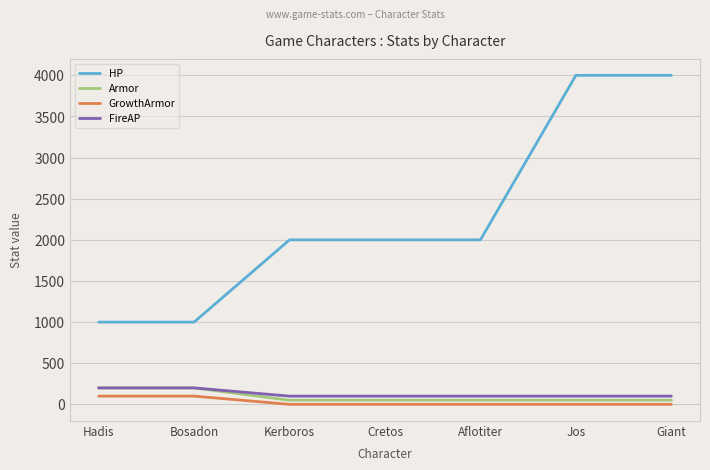

Reading left to right, extract all data points from this chart.

HP: Hadis=1000	Bosadon=1000	Kerboros=2000	Cretos=2000	Aflotiter=2000	Jos=4000	Giant=4000
Armor: Hadis=200	Bosadon=200	Kerboros=50	Cretos=50	Aflotiter=50	Jos=50	Giant=50
GrowthArmor: Hadis=100	Bosadon=100	Kerboros=0	Cretos=0	Aflotiter=0	Jos=0	Giant=0
FireAP: Hadis=200	Bosadon=200	Kerboros=100	Cretos=100	Aflotiter=100	Jos=100	Giant=100